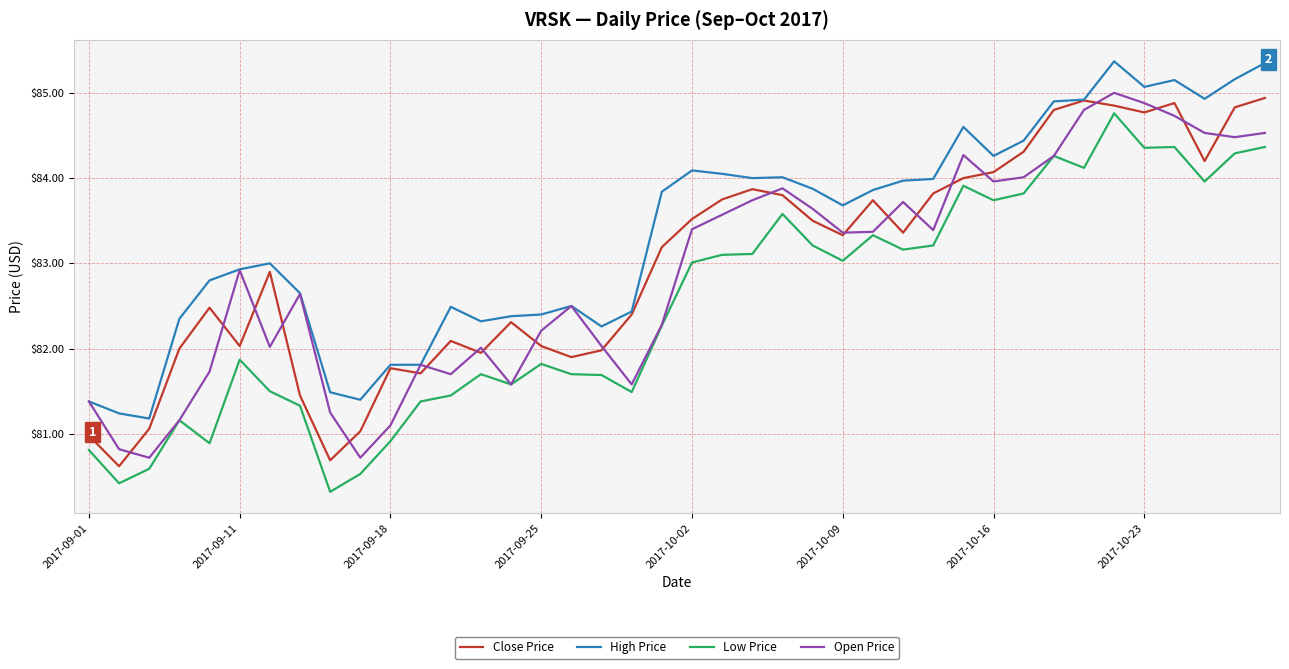

Which series has the largest total across all categories?

High Price